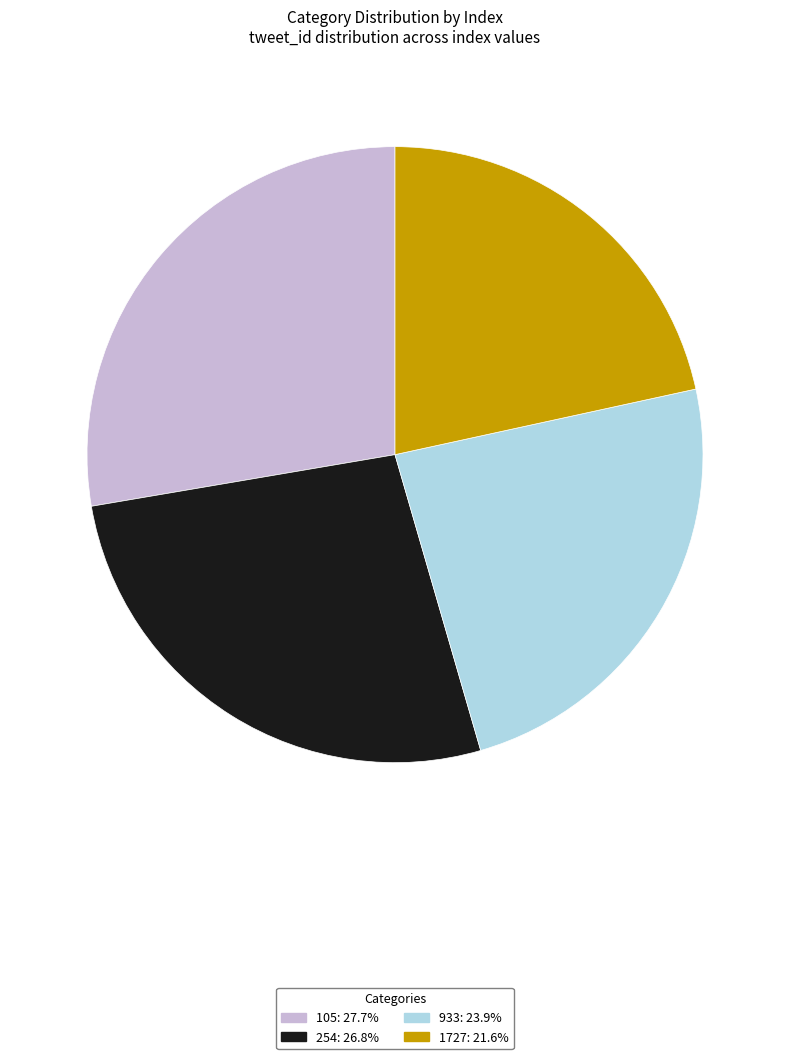

Combined, do 254: 26.8% and 105: 27.7% account for over 50%?

Yes